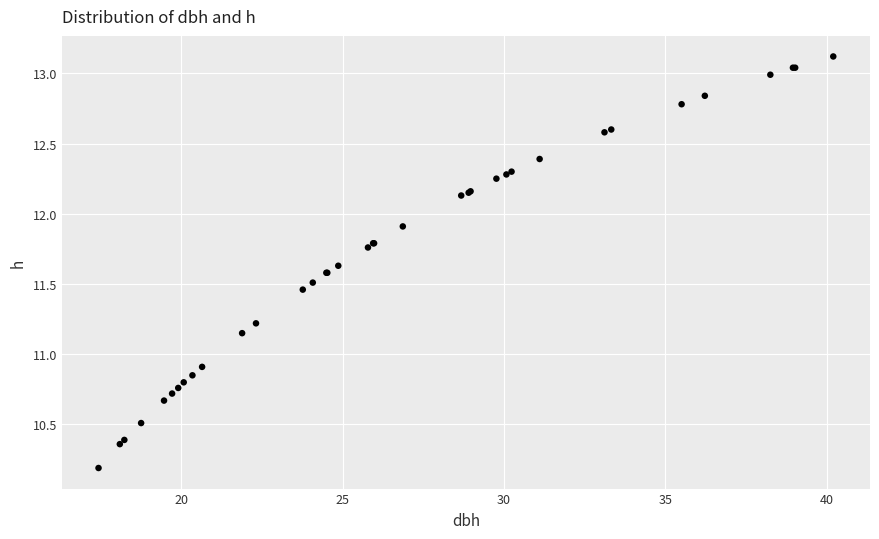

What Y value in the scatter plot is closest to 11?

10.9